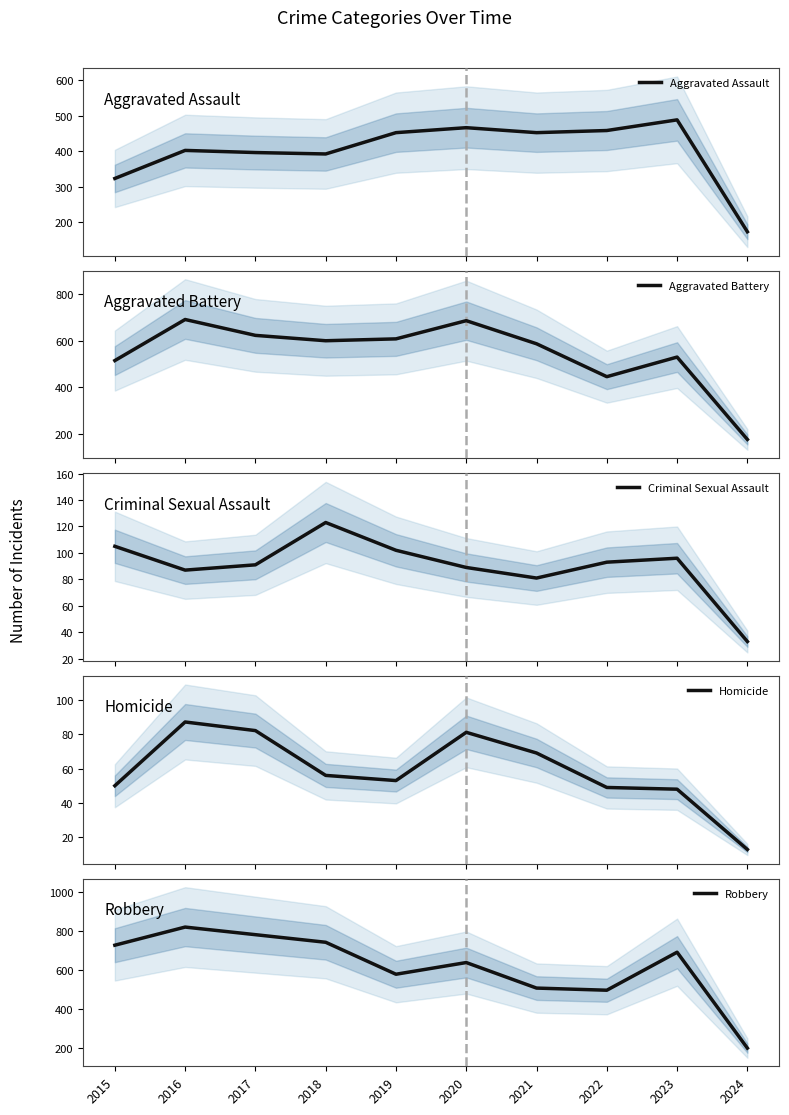

At which category is the sum across all series the highest?

2016